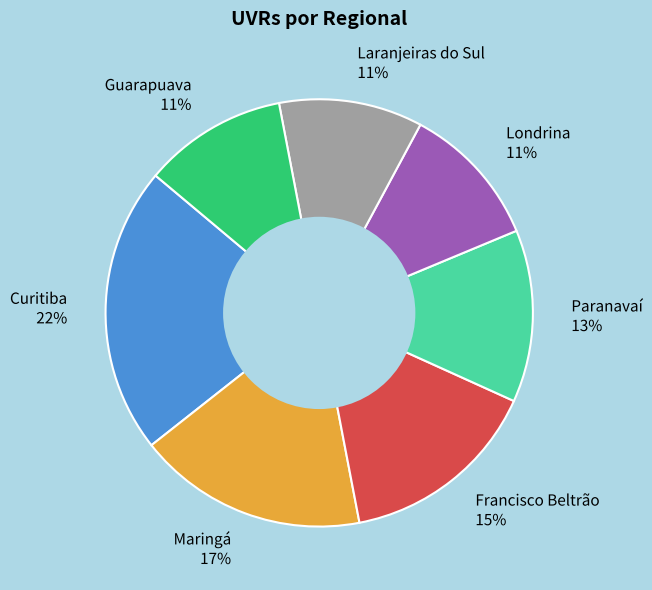

Between Laranjeiras do Sul and Maringá, which is larger?

Maringá